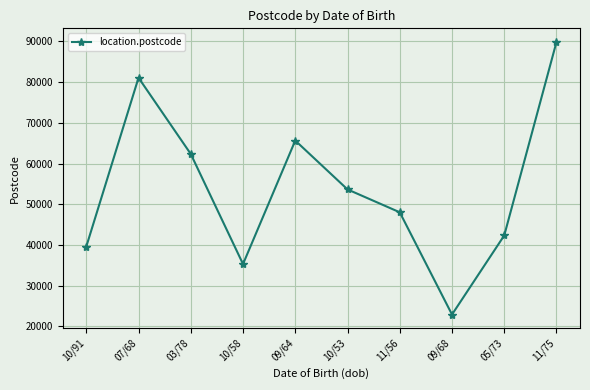

What is the difference between the maximum and minimum values?

66941